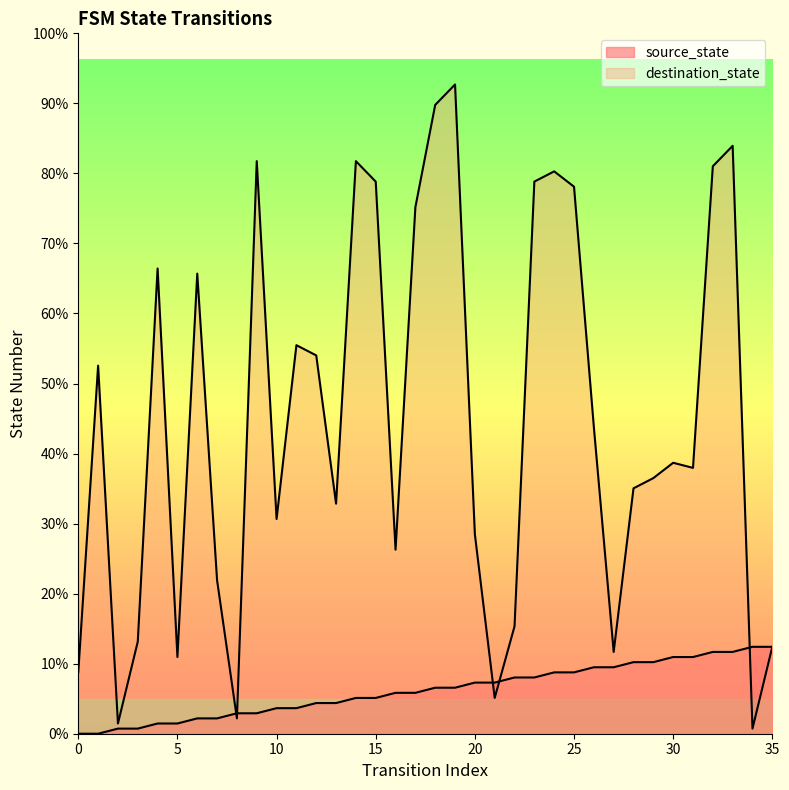

What is the difference between the destination_state values at 8 and 22?

18